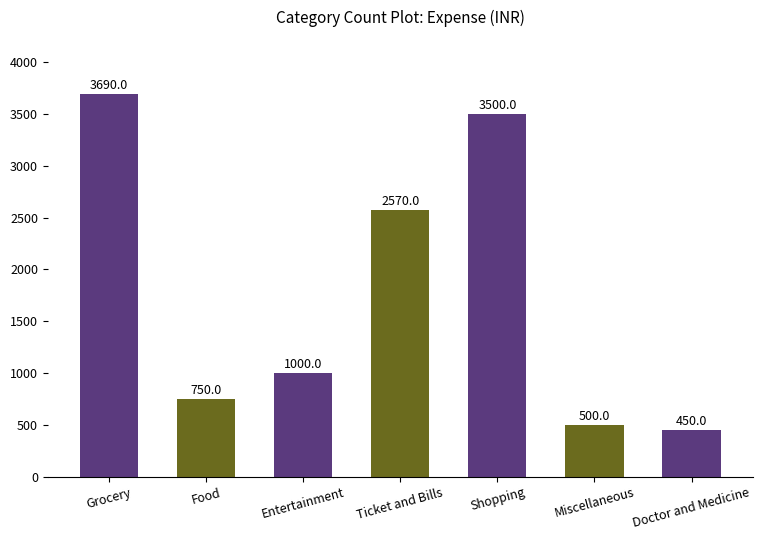

Is it true that the value at Doctor and Medicine is 450?

True